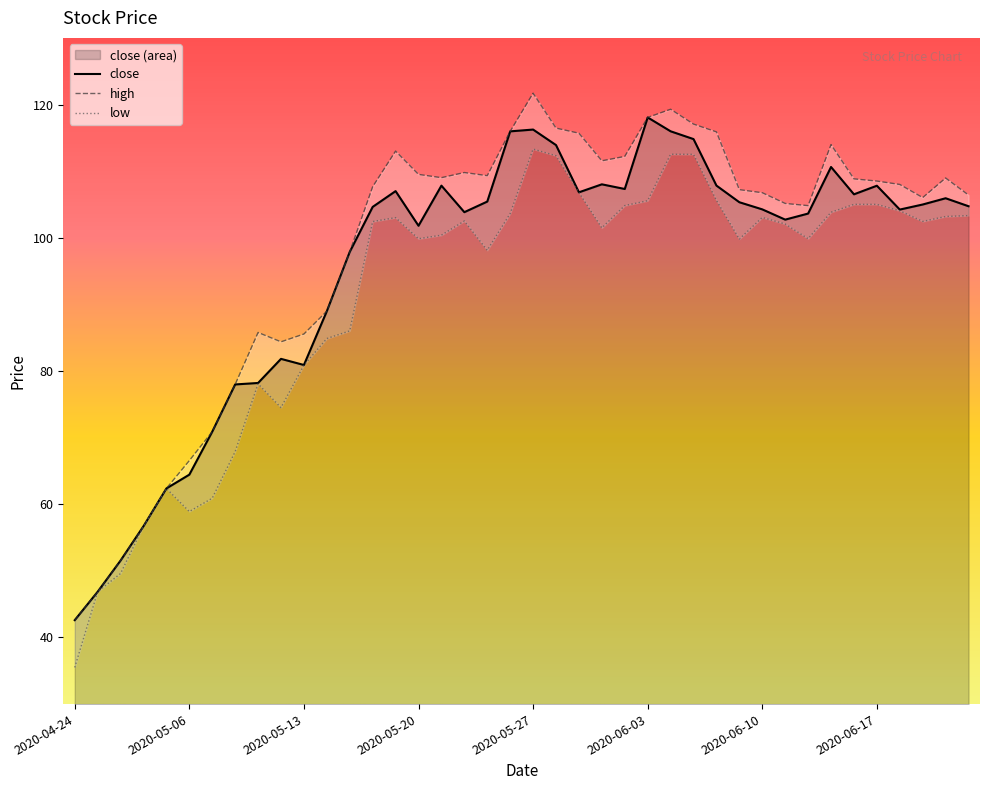

What is the minimum value shown in the chart?

35.5